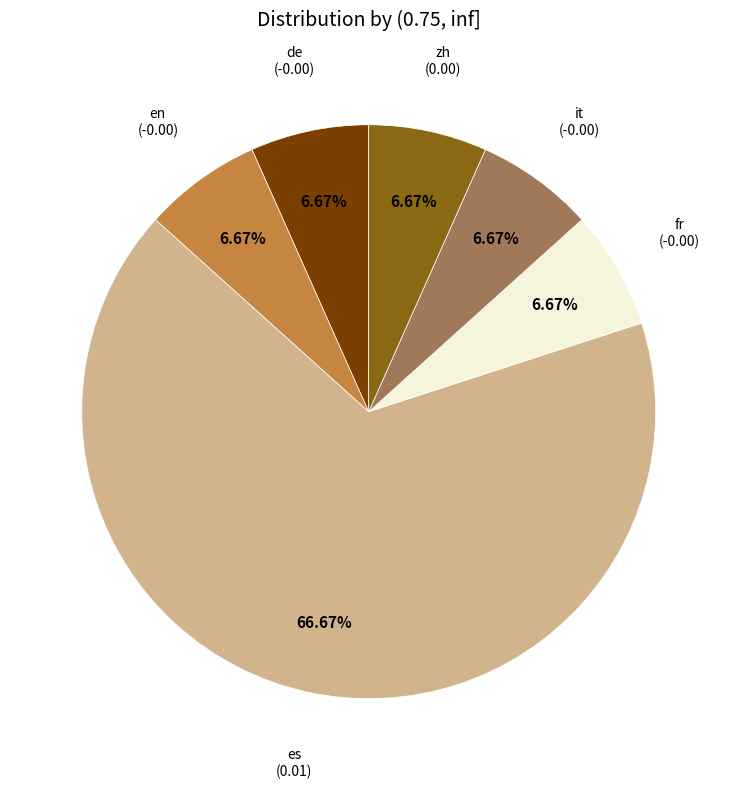

Is there a majority slice in this chart?

Yes